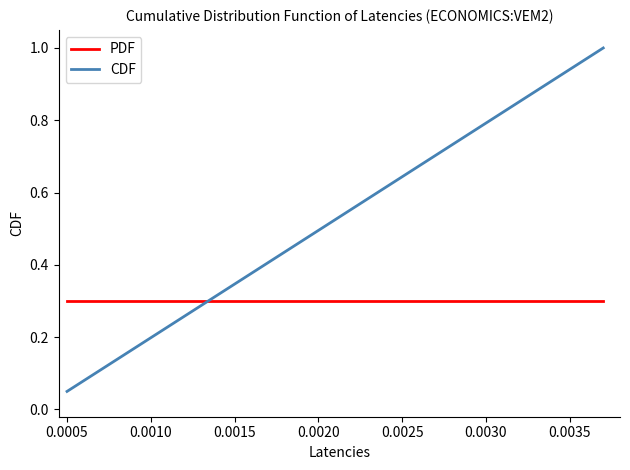

Which series has the largest total across all categories?

CDF